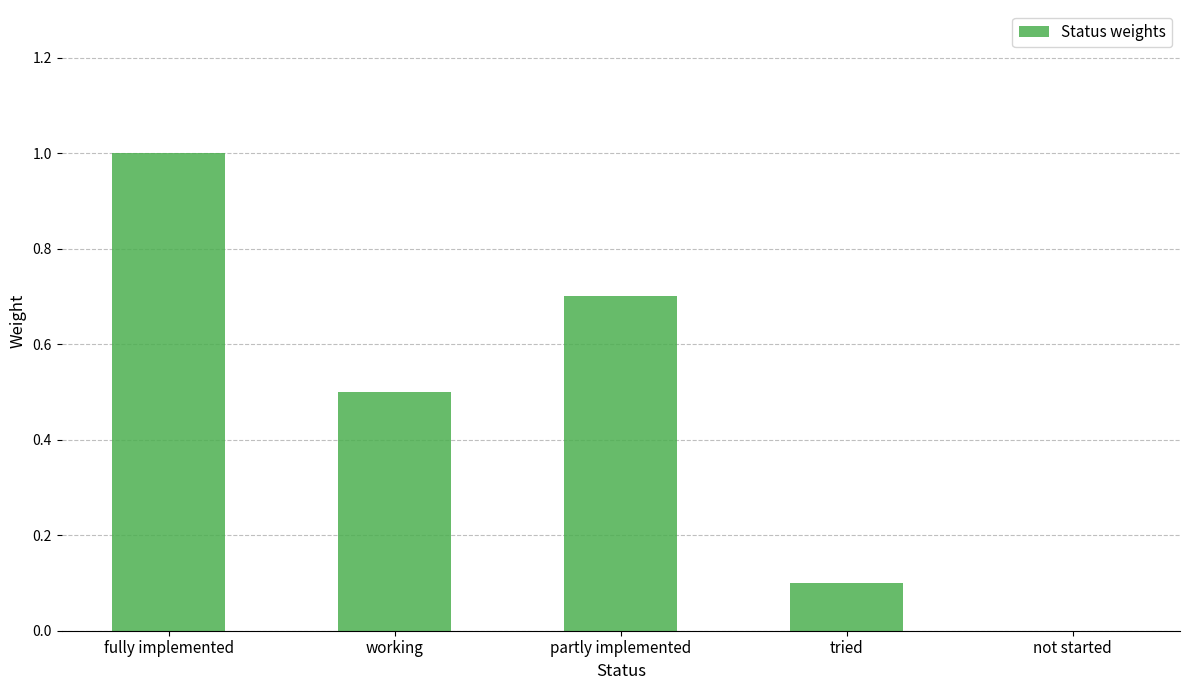

The chart shows a value of 0.9 at working. True or false?

False